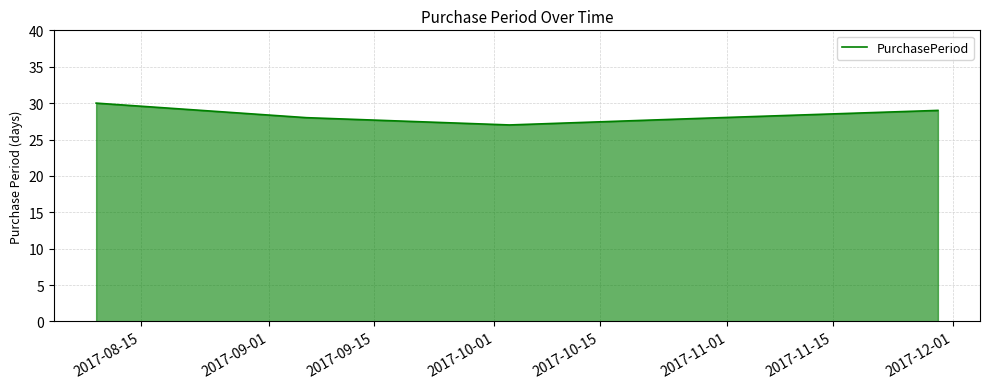

What is the sum of all values?

142